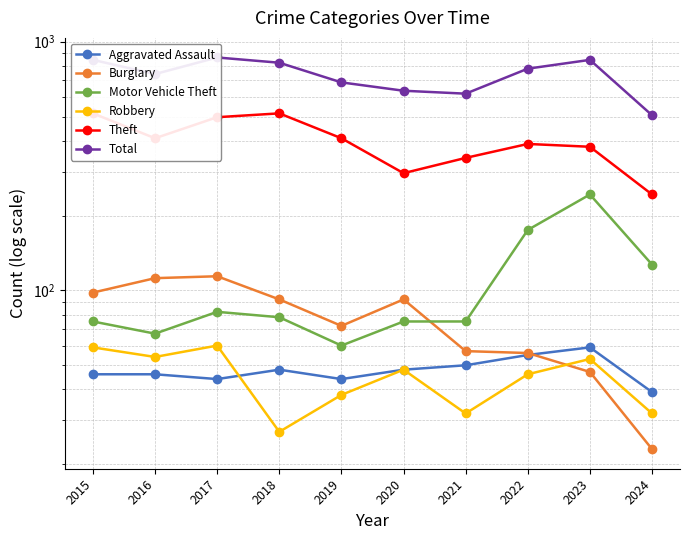

List the series in order of their peak value, highest first.

Total, Theft, Motor Vehicle Theft, Burglary, Robbery, Aggravated Assault